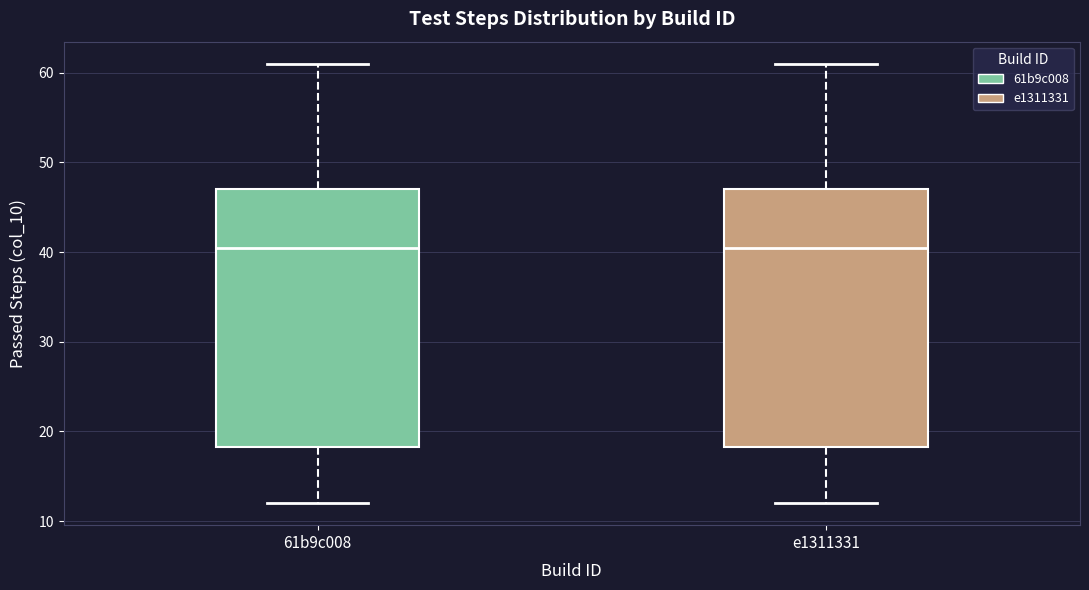

Reading left to right, transcribe this box plot: for each box, give where its median line is, the range the box spans, and where its two whiskers end, as read against the y-axis. The values are not printed on the chart, so give them approximately, as read against the axis.

61b9c008: median 41, box 18 to 47, whiskers 12 to 61
e1311331: median 41, box 18 to 47, whiskers 12 to 61